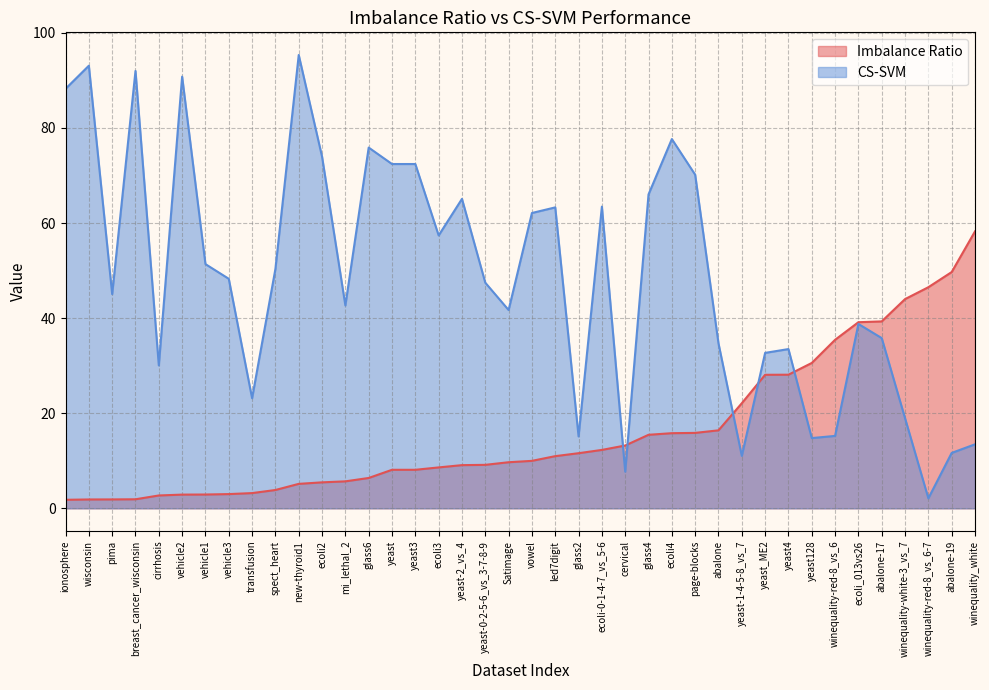

At which label does Imbalance Ratio reach its peak?

winequality_white